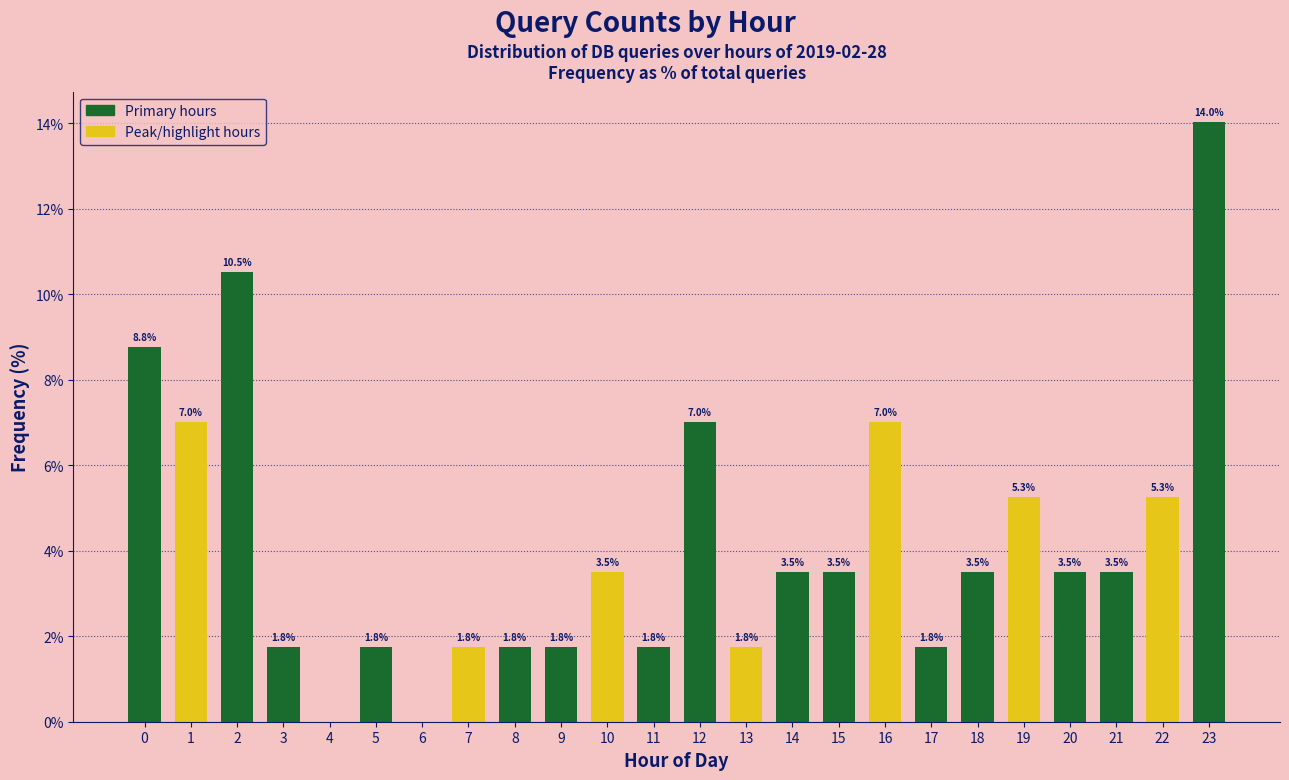

Reading right to left, extract all data points from this chart.

23=14.0	22=5.3	21=3.5	20=3.5	19=5.3	18=3.5	17=1.8	16=7.0	15=3.5	14=3.5	13=1.8	12=7.0	11=1.8	10=3.5	9=1.8	8=1.8	7=1.8	6=0.0	5=1.8	4=0.0	3=1.8	2=10.5	1=7.0	0=8.8